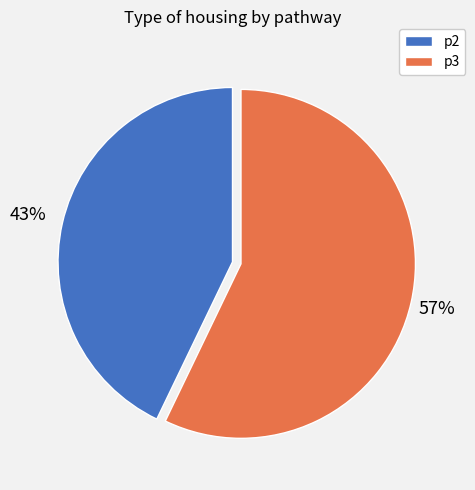

To the nearest percent, what is the average slice percentage?

50%